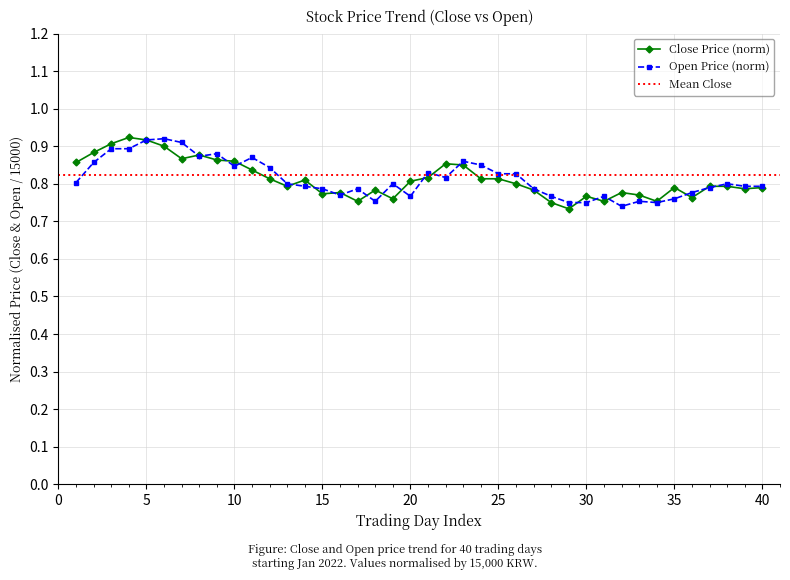

Reading left to right, what are all the values shown in this chart?

Close Price (norm): 0.9	0.9	0.9	0.9	0.9	0.9	0.9	0.9	0.9	0.9	0.8	0.8	0.8	0.8	0.8	0.8	0.8	0.8	0.8	0.8	0.8	0.9	0.8	0.8	0.8	0.8	0.8	0.8	0.7	0.8	0.8	0.8	0.8	0.8	0.8	0.8	0.8	0.8	0.8	0.8
Open Price (norm): 0.8	0.9	0.9	0.9	0.9	0.9	0.9	0.9	0.9	0.8	0.9	0.8	0.8	0.8	0.8	0.8	0.8	0.8	0.8	0.8	0.8	0.8	0.9	0.8	0.8	0.8	0.8	0.8	0.8	0.8	0.8	0.7	0.8	0.8	0.8	0.8	0.8	0.8	0.8	0.8